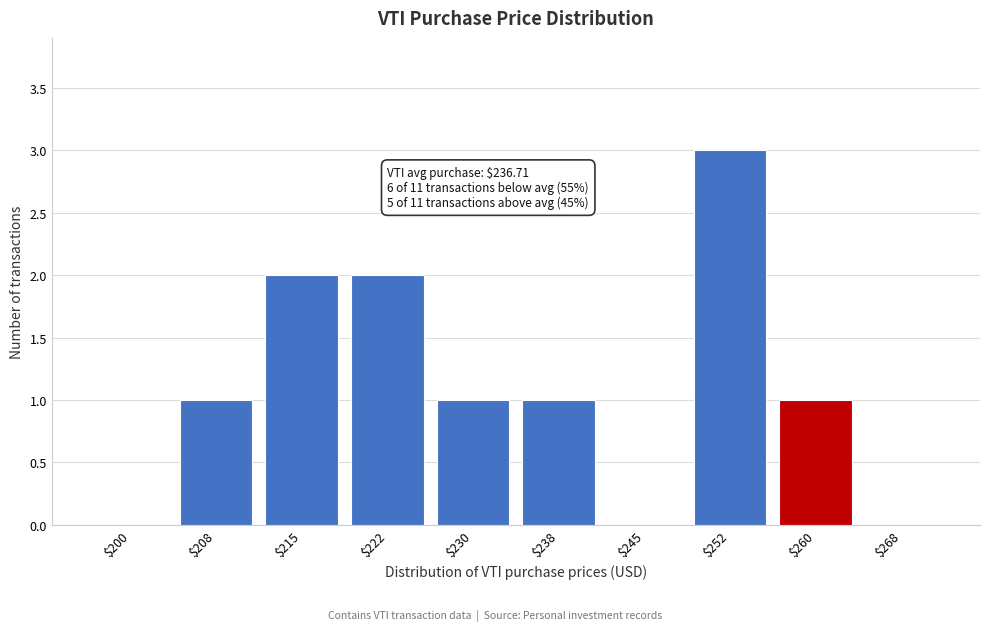

Which category has the highest value across all series?

$252